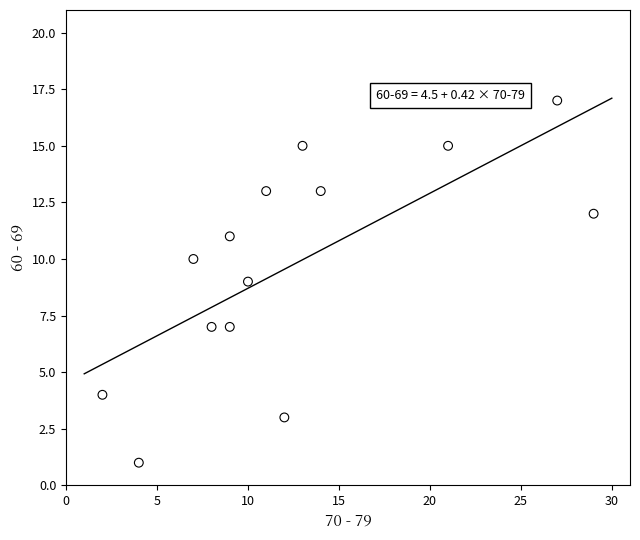

What is the range of X values (max minus min)?

27